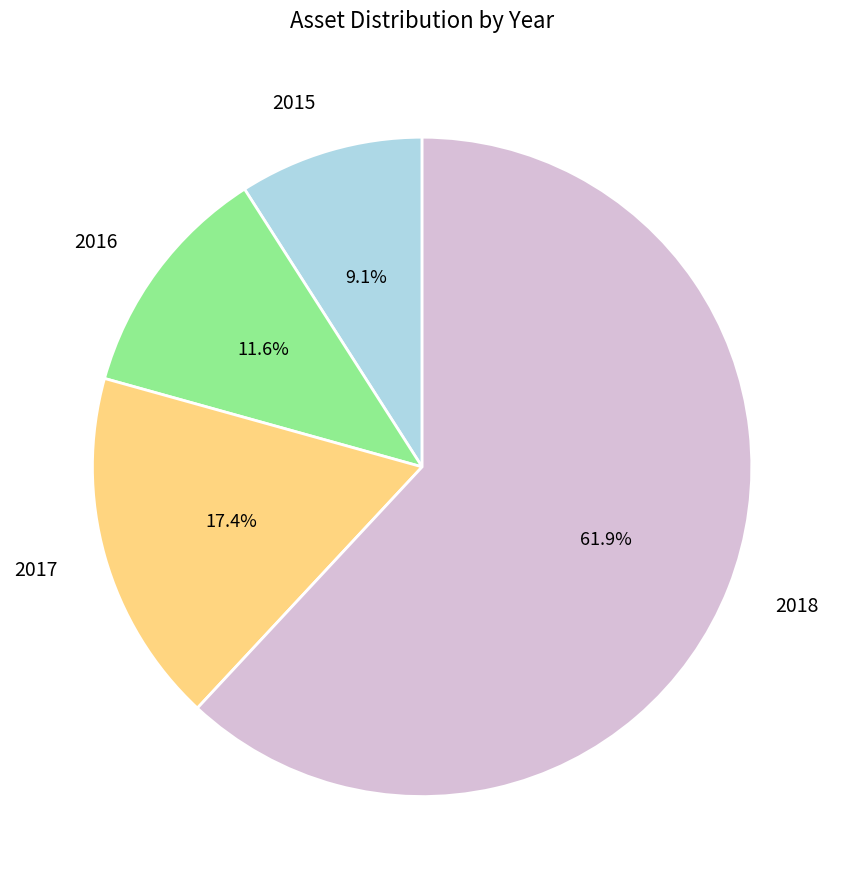

Approximately how many times larger is the value at 2018 compared to 2016?

5.3